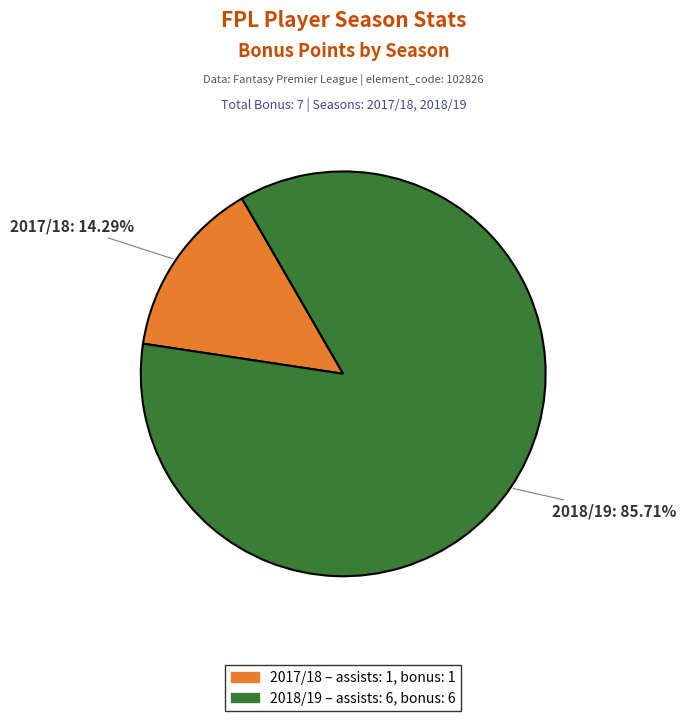

Is there a majority slice in this chart?

Yes